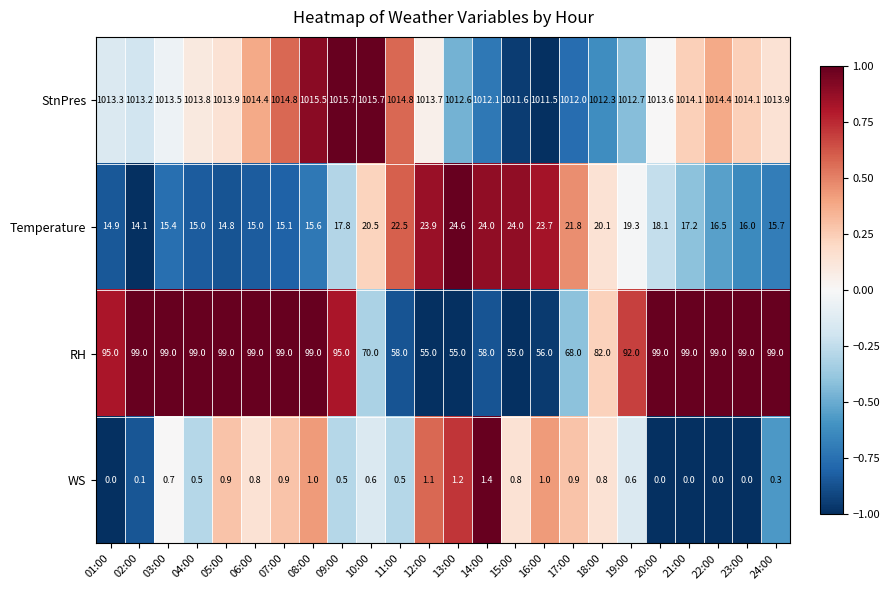

What is the sum of all WS values?

14.6